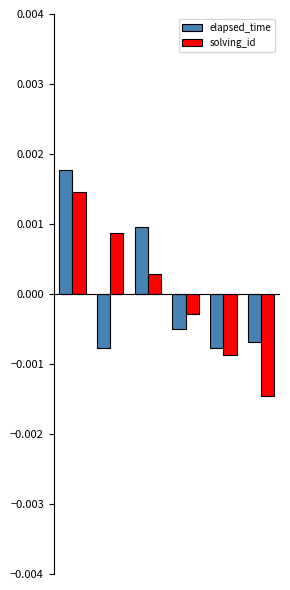

Which series has the widest spread of values?

solving_id